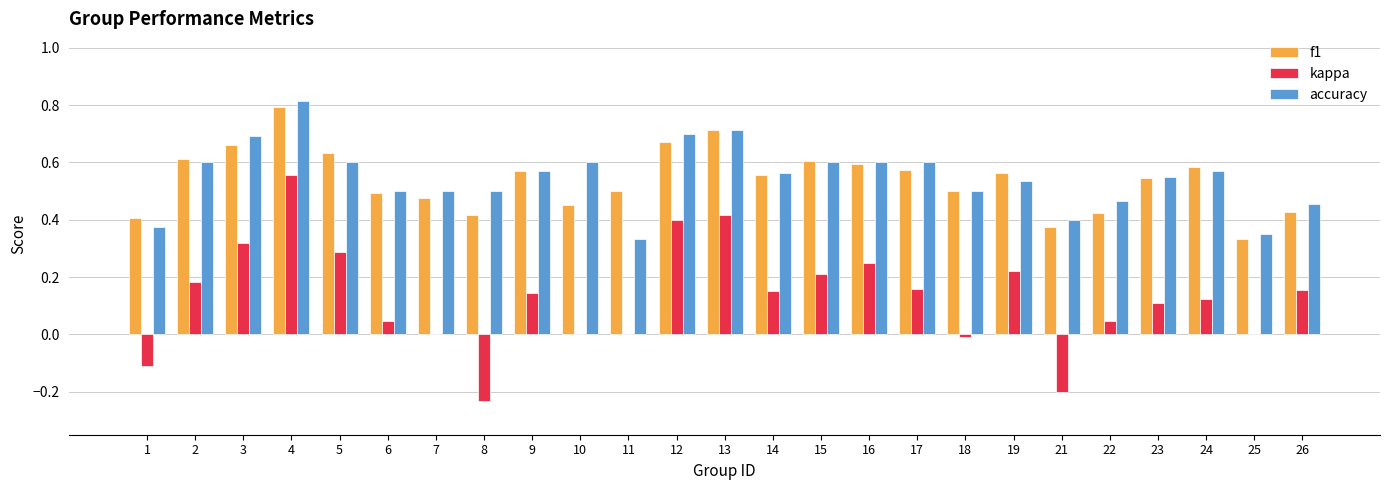

At which category is the sum across all series the highest?

4